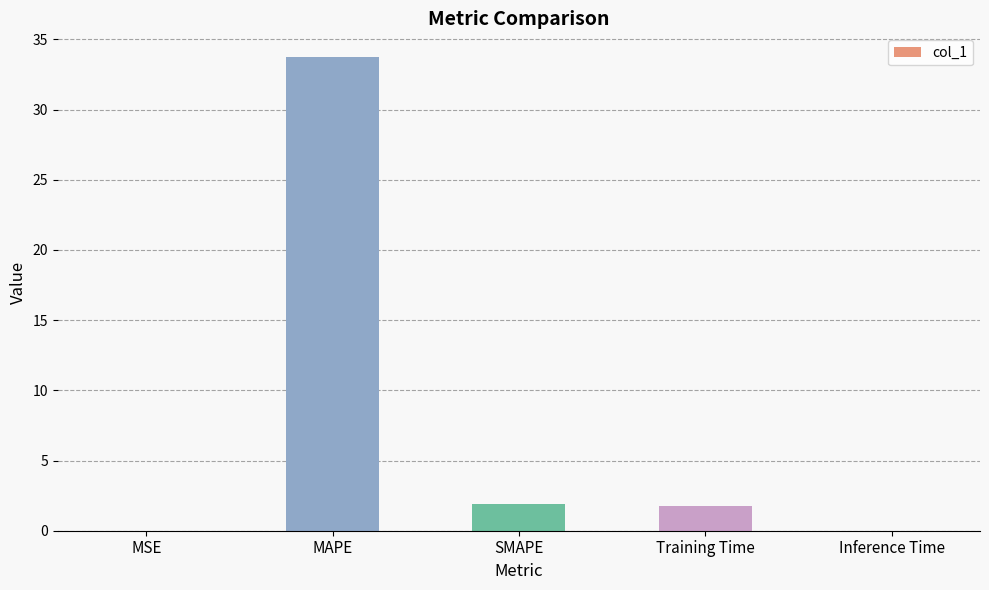

What is the average value?

7.5